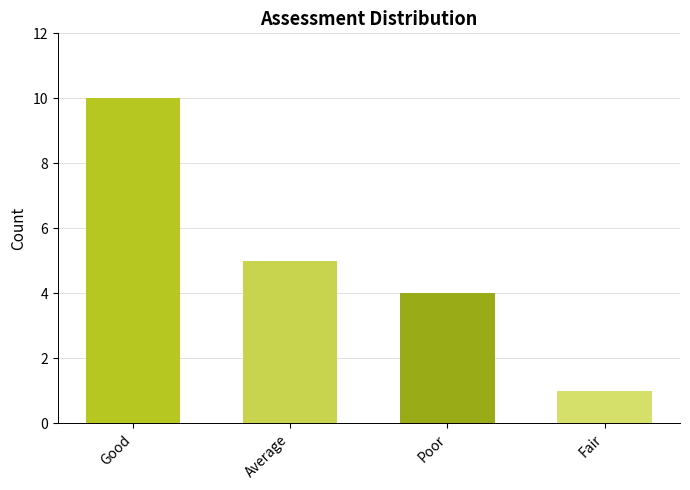

What is the ratio of the value at Fair to the value at Average?

0.2